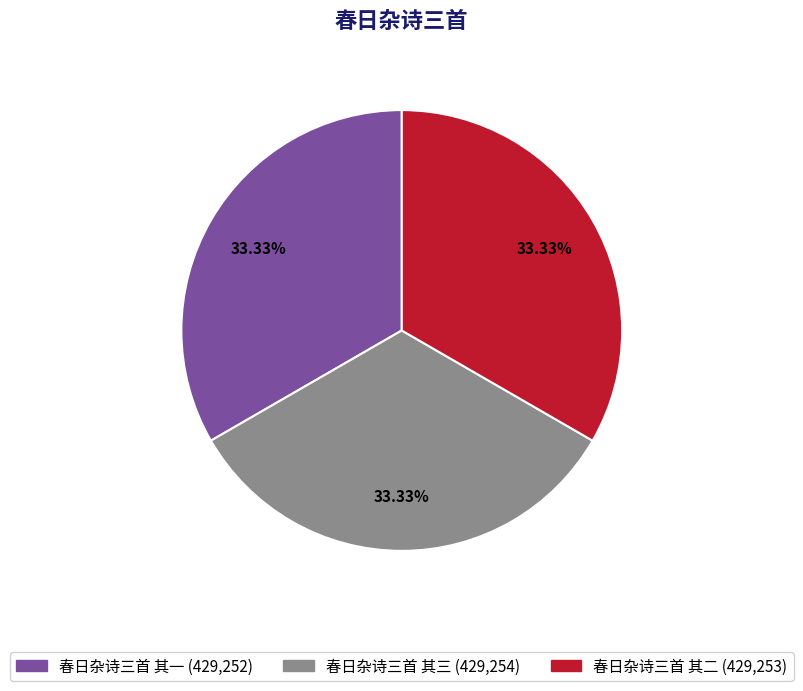

What percentage is NOT represented by 春日杂诗三首 其一?

66.7%